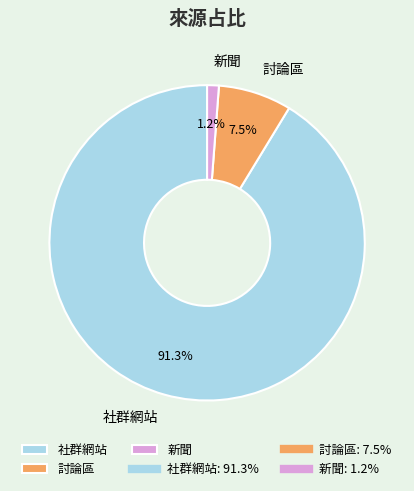

Which has a higher value, 社群網站 or 討論區?

社群網站